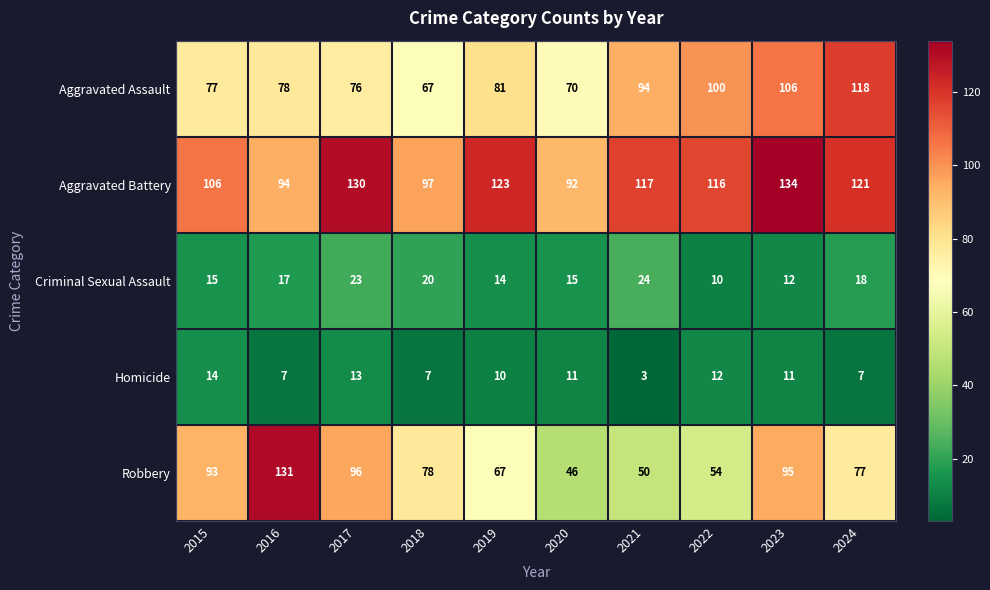

What is the sum of the Robbery values at 2023 and 2015?

188